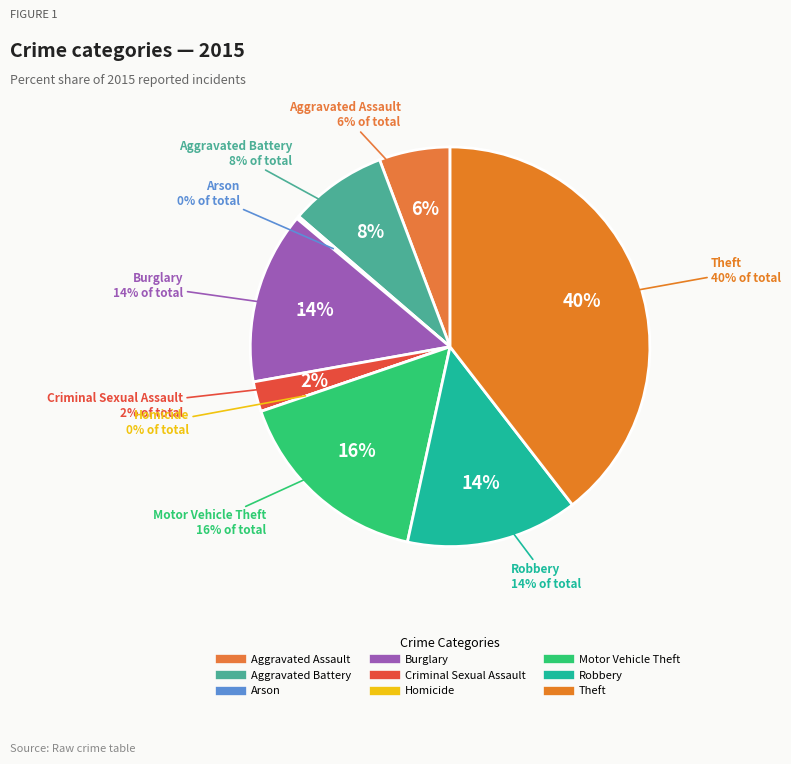

Does Burglary represent more than half of the total?

No